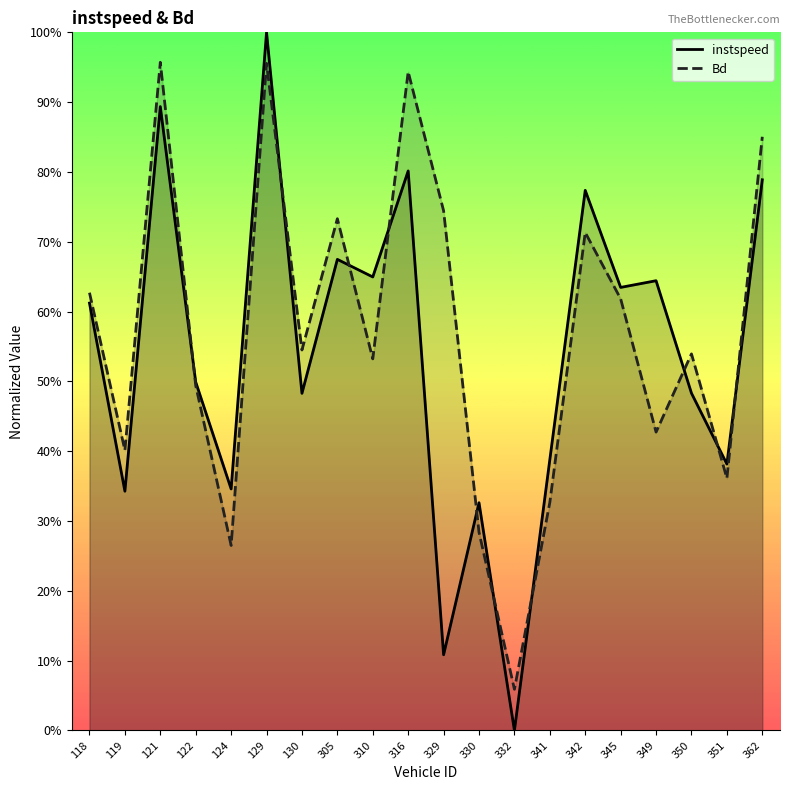

The value of Bd at 362 is 1.4. True or false?

False